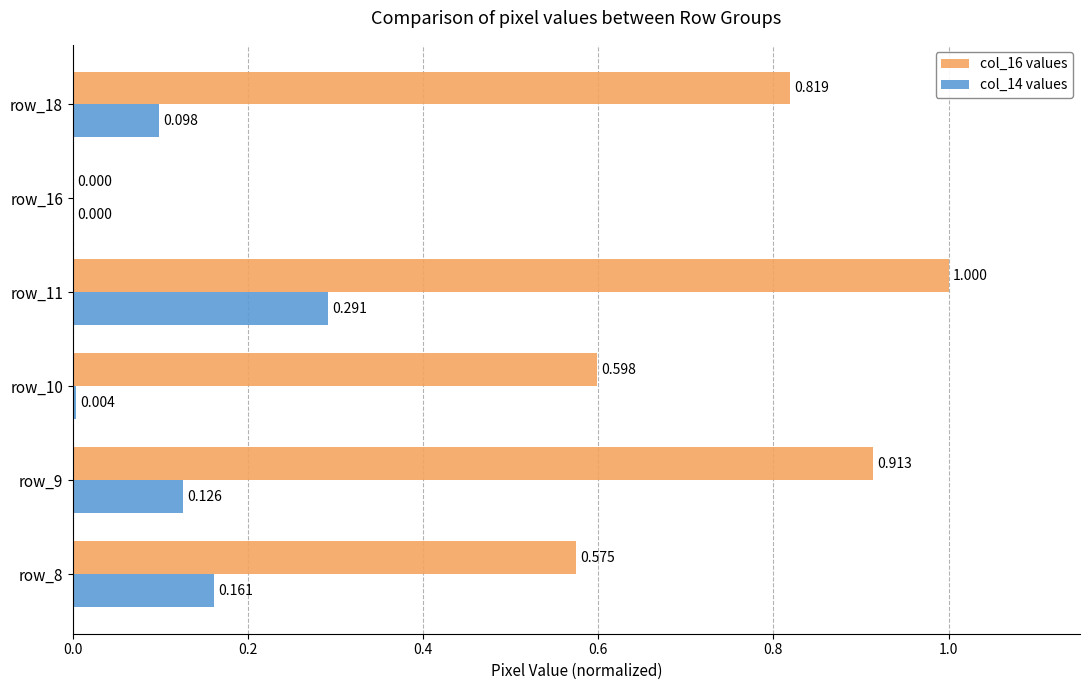

How many values in col_16 values are above zero?

5